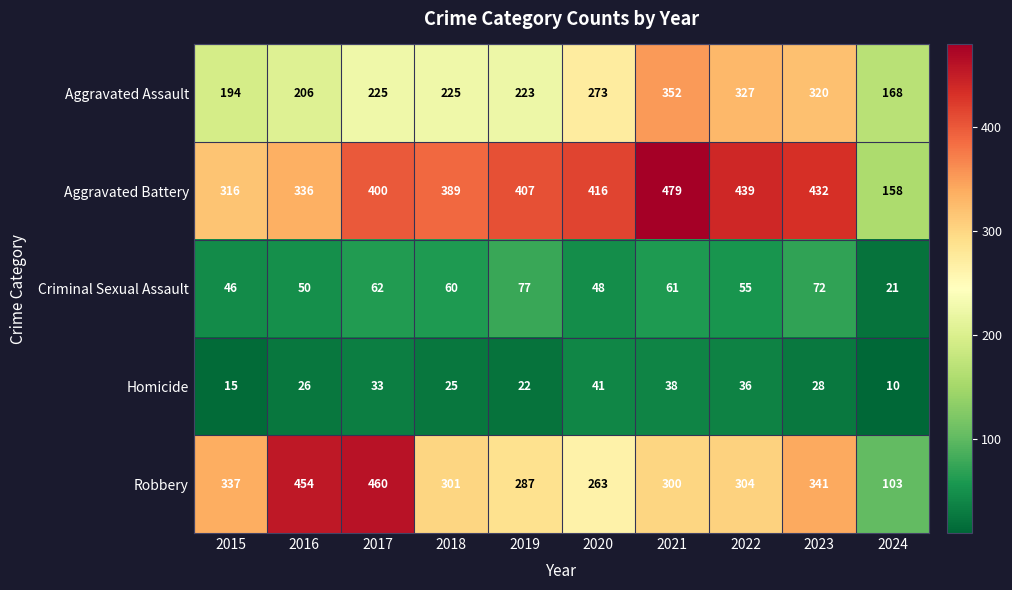

What is the difference between the maximum and minimum values in the Aggravated Battery series?

321